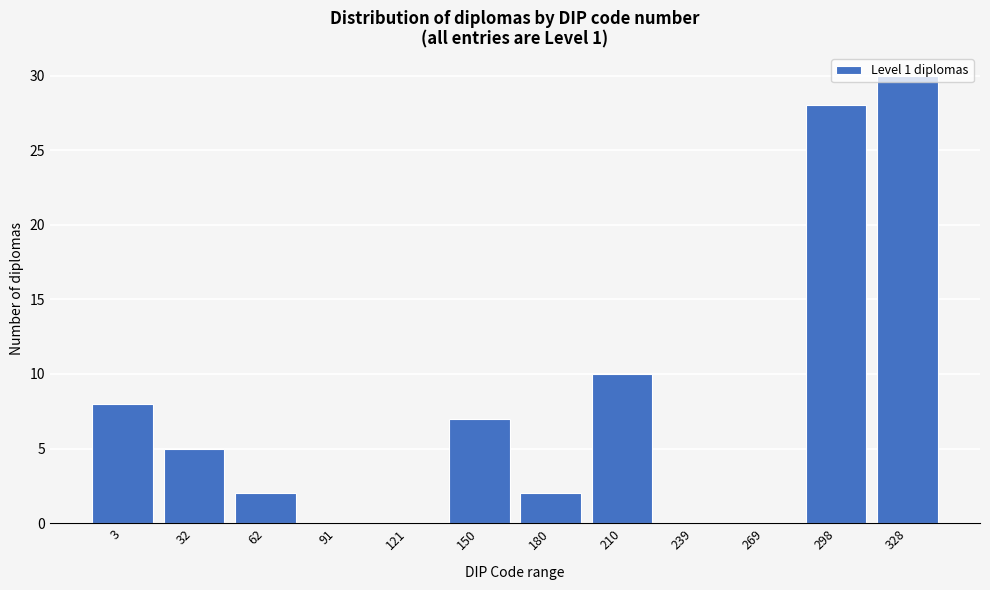

What is the sum of the values at 62 and 180?

4